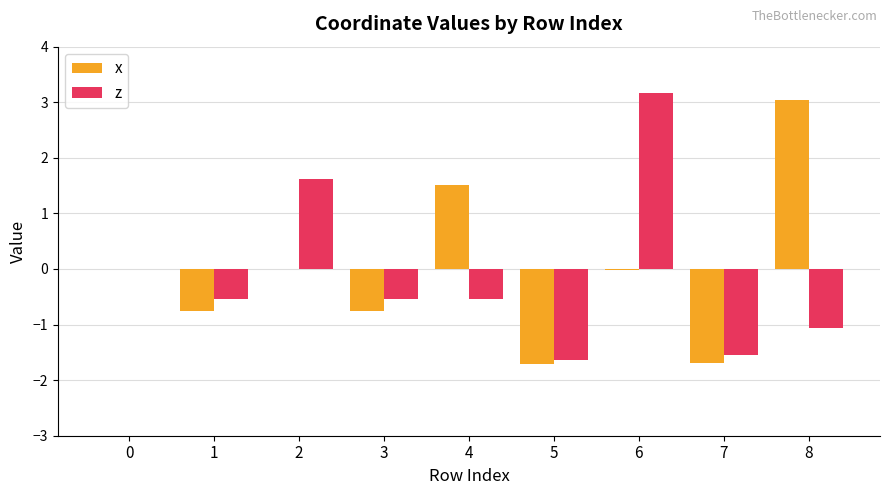

True or false: x has a value of 0.0 at 0.

True